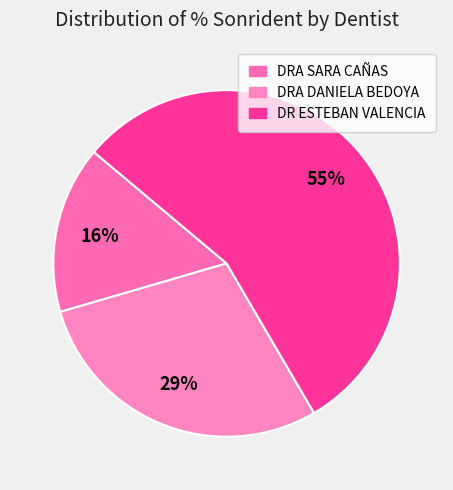

Which category has the biggest portion of the pie?

DR ESTEBAN VALENCIA